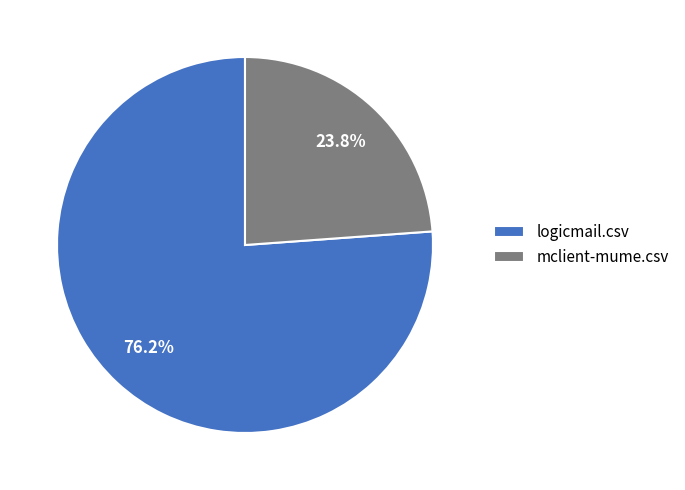

Is it true that logicmail.csv is 76% of the pie?

True